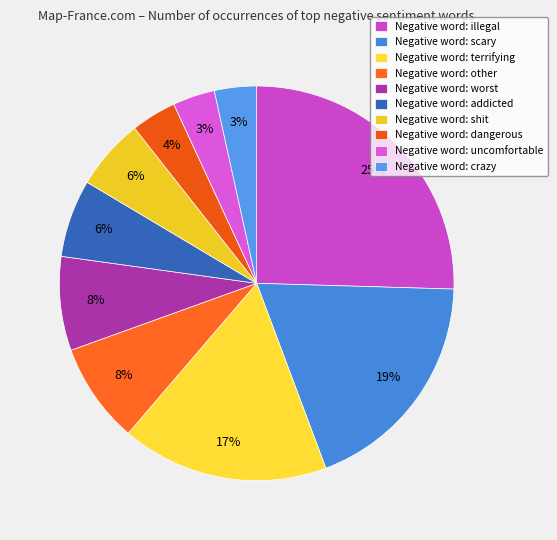

Does any single category account for the majority?

No